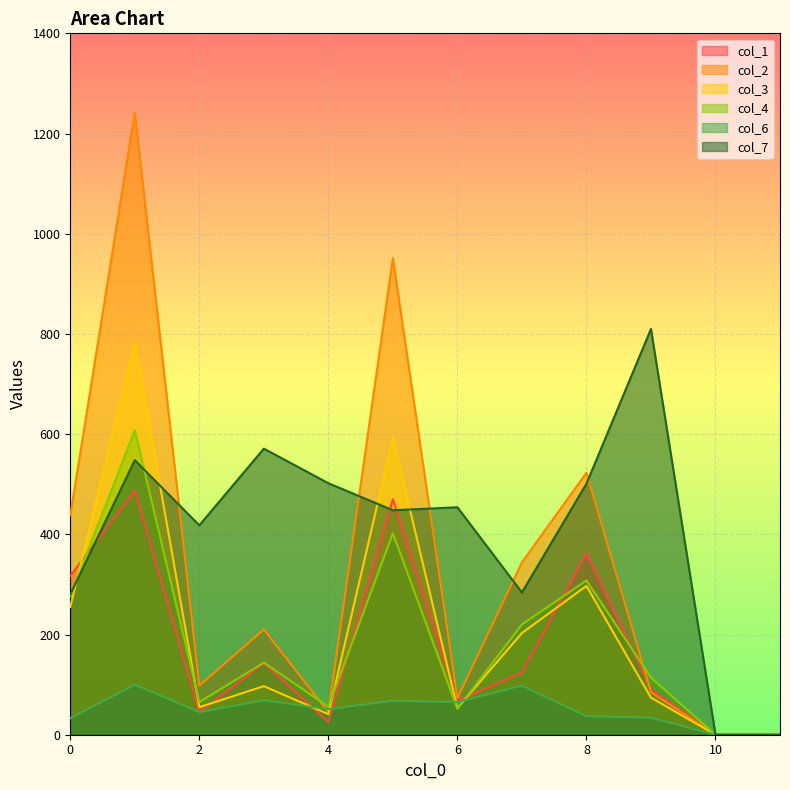

Between 11 and 1, which is larger?

1